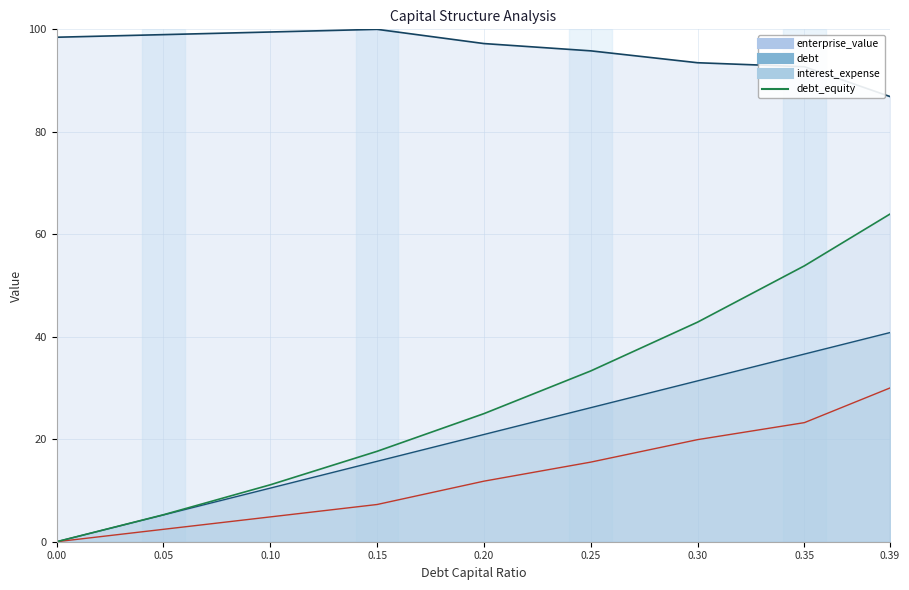

Reading left to right, transcribe all the data shown in this chart.

debt_capital: 0.0=0.0	0.05=5.2	0.1=10.5	0.15=15.7	0.2=20.9	0.25=26.2	0.3=31.4	0.35=36.6	0.39=40.8
enterprise_value: 0.0=98.5	0.05=99.0	0.1=99.5	0.15=100.0	0.2=97.2	0.25=95.8	0.3=93.5	0.35=92.7	0.39=86.9
debt: 0.0=0.0	0.05=5.3	0.1=11.1	0.15=17.6	0.2=25.0	0.25=33.3	0.3=42.9	0.35=53.8	0.39=63.9
interest_expense: 0.0=0.0	0.05=2.4	0.1=4.8	0.15=7.3	0.2=11.8	0.25=15.5	0.3=19.9	0.35=23.2	0.39=30.0